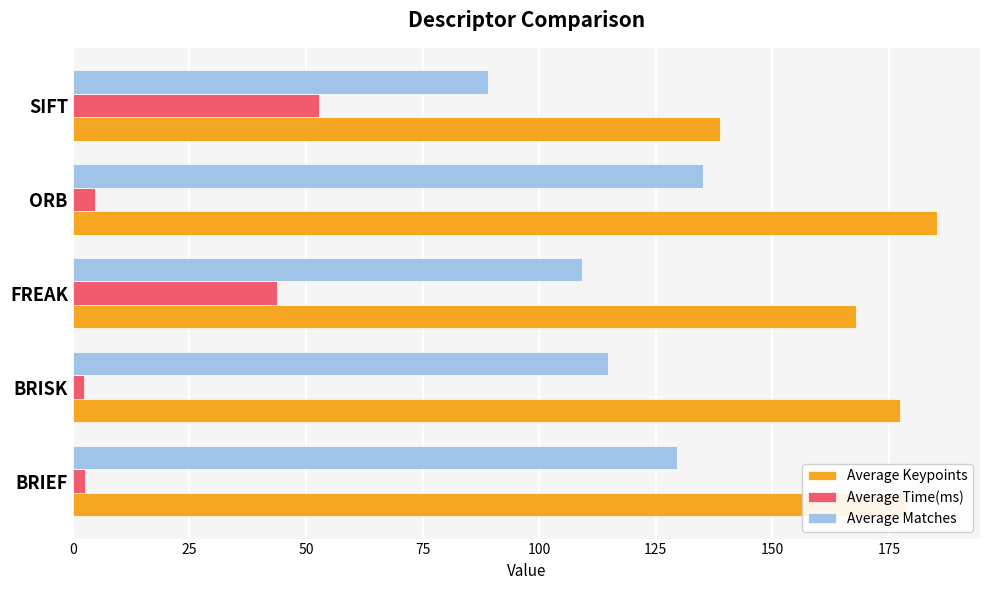

Is the value of Average Matches at BRISK greater than the value of Average Time(ms) at FREAK?

Yes